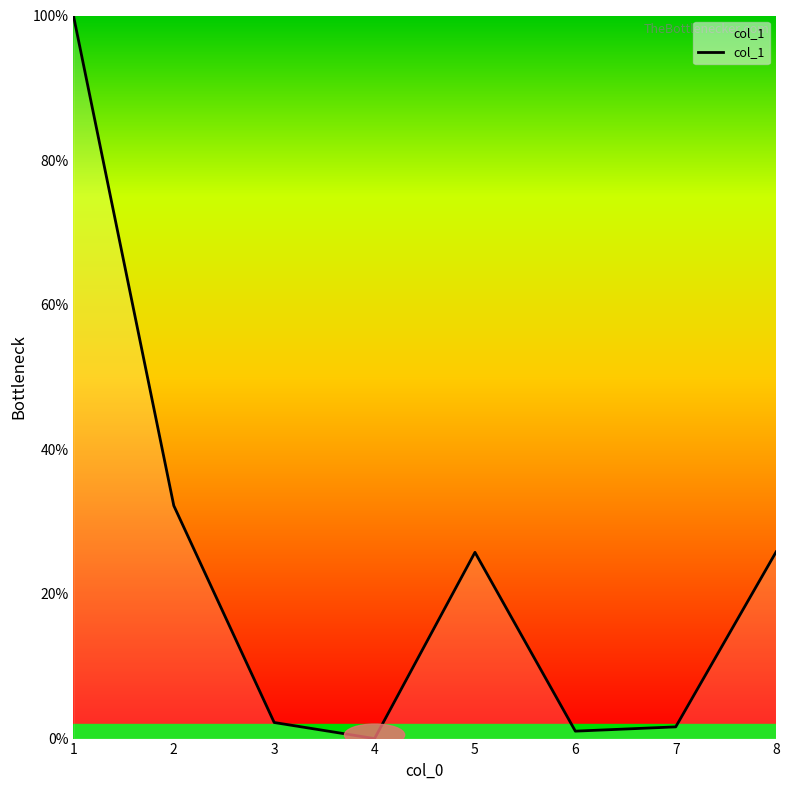

Count the number of categories in the chart.

8